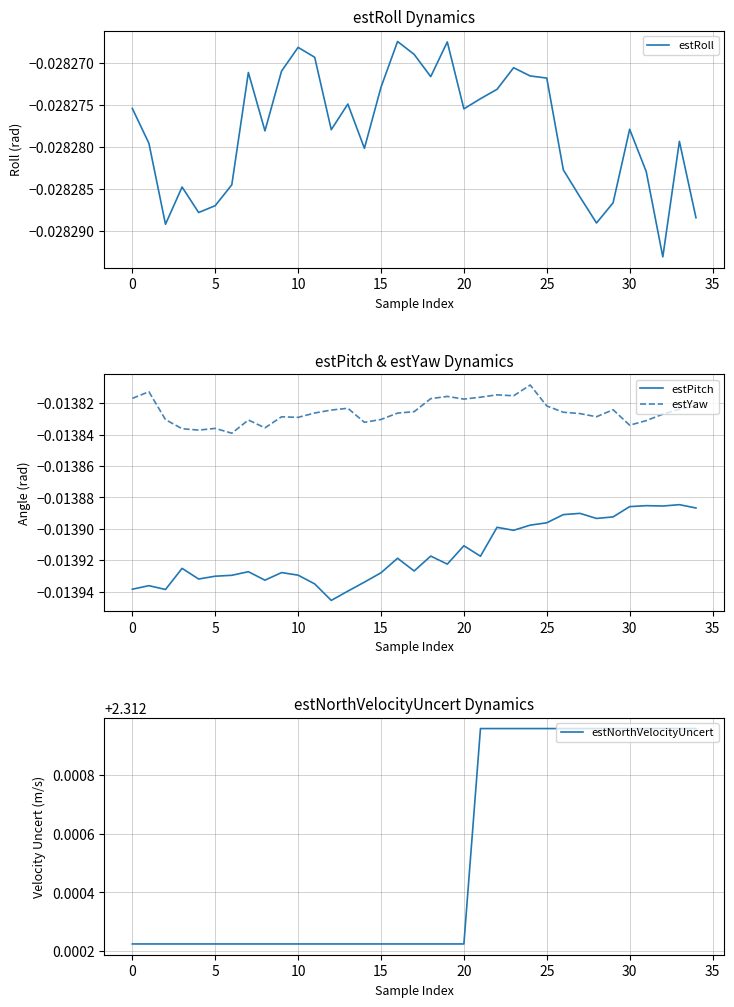

True or false: estYaw and estPitch cross at least once.

False